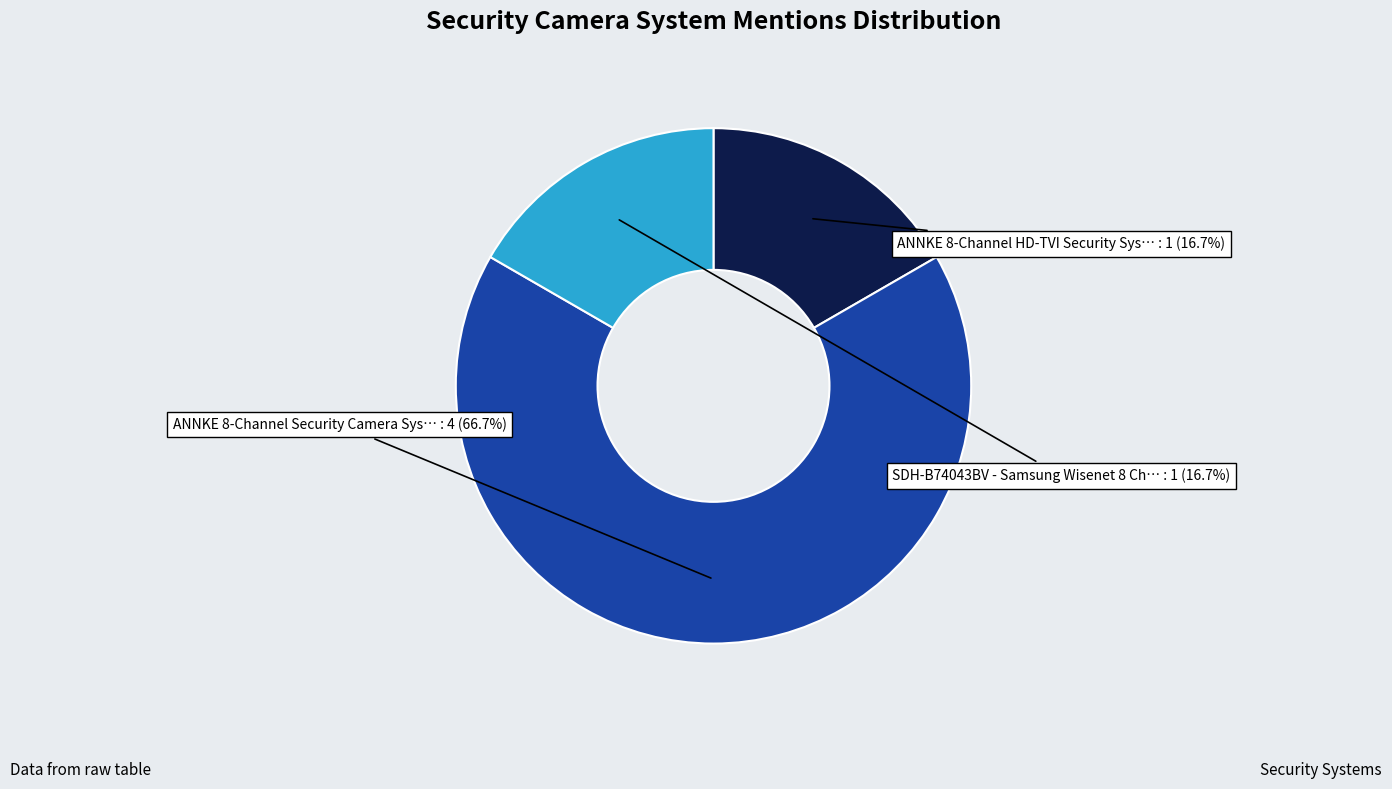

Does any single category account for the majority?

Yes